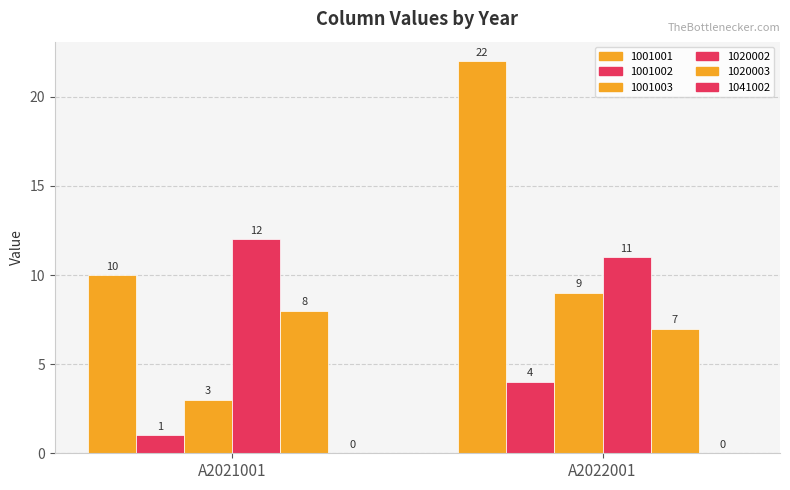

What value does the 1001002 series have at A2021001?

1